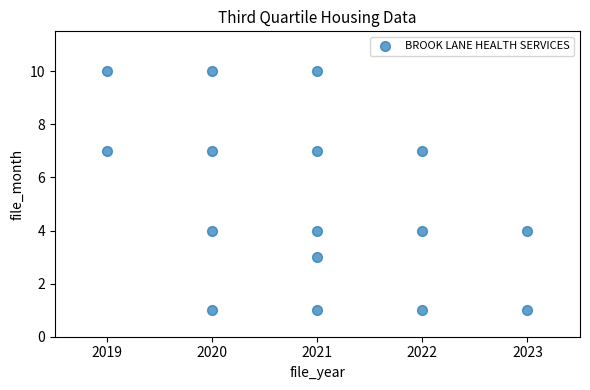

What is the range of Y values (max minus min)?

9